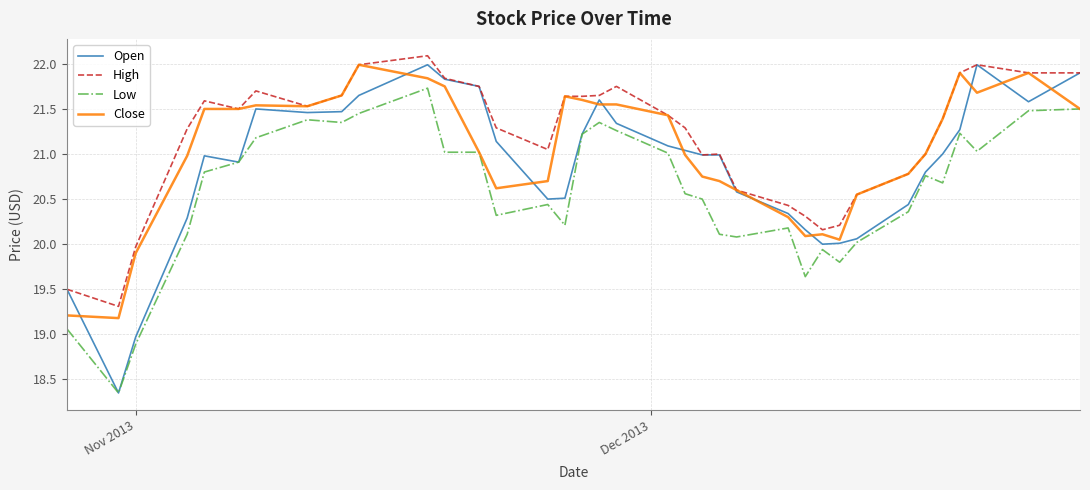

What is the maximum value for Low?

21.7